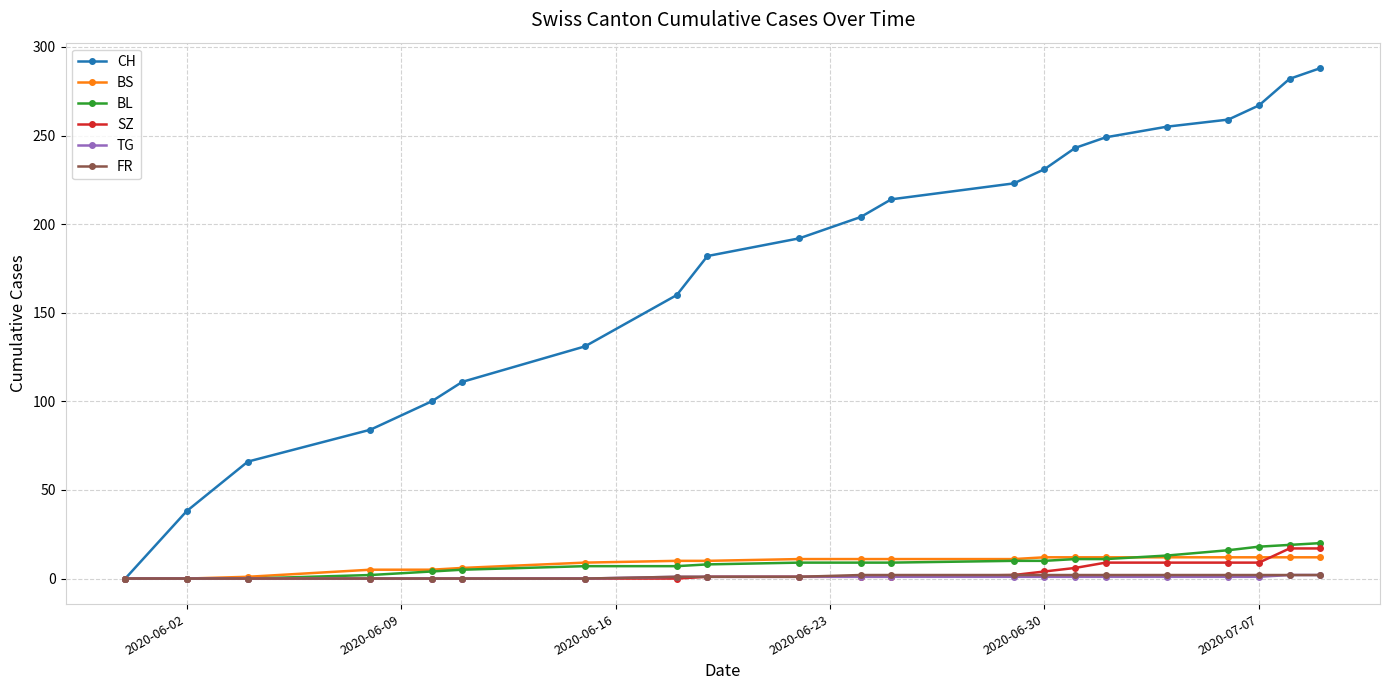

How many TG values are between 0 and 1?

19